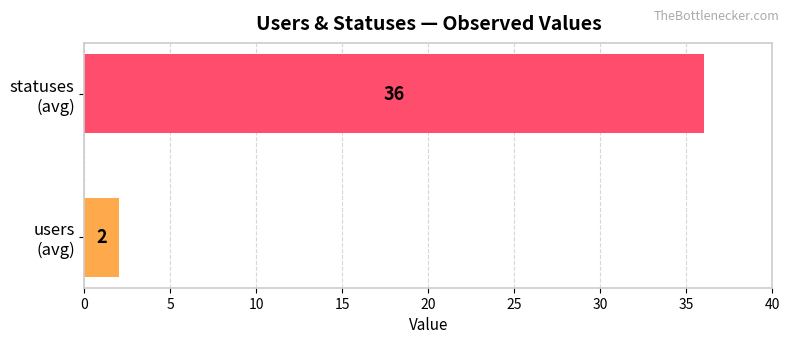

What is the sum of all values?

38